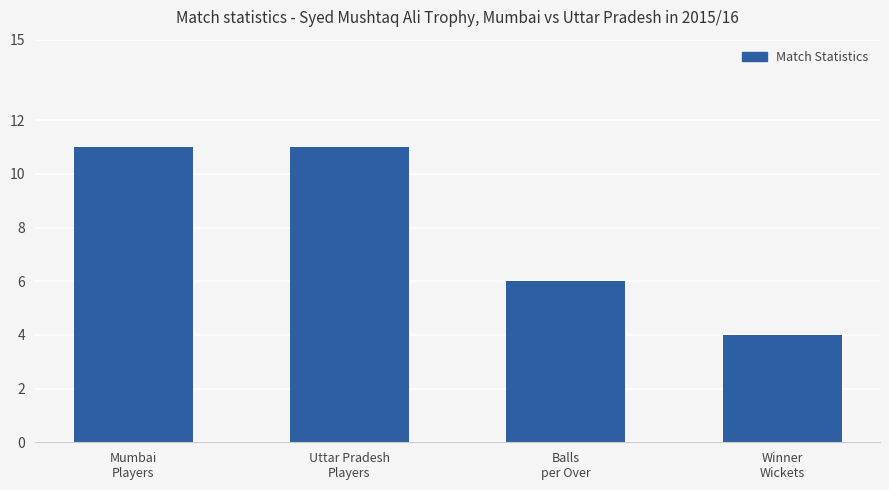

What is the sum of the values at Winner
Wickets and Uttar Pradesh
Players?

15